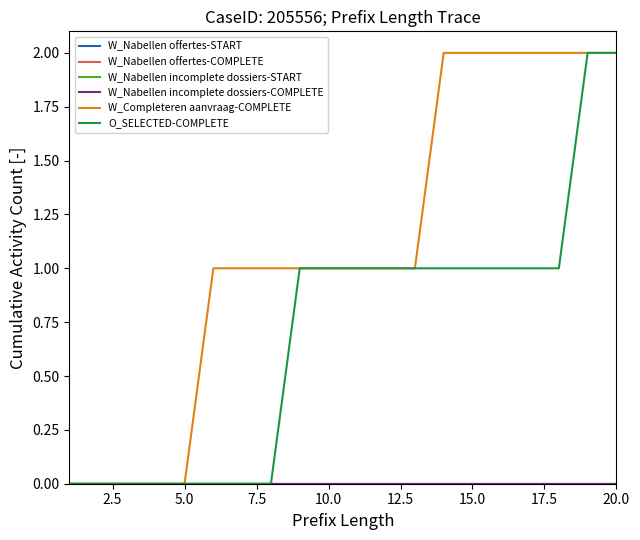

What is the difference between the maximum and minimum values in the O_SELECTED-COMPLETE series?

2